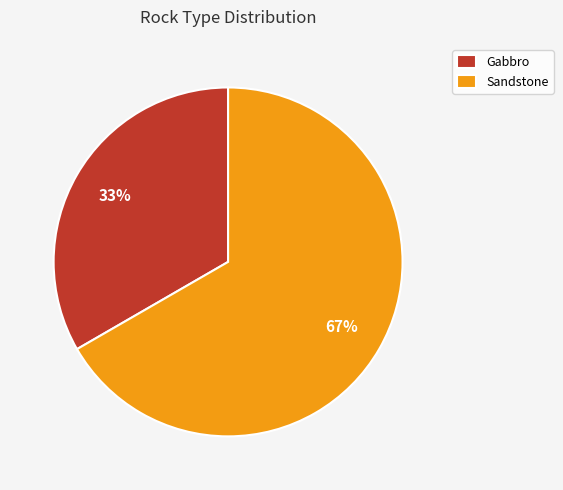

To the nearest percent, what is the average slice percentage?

50%